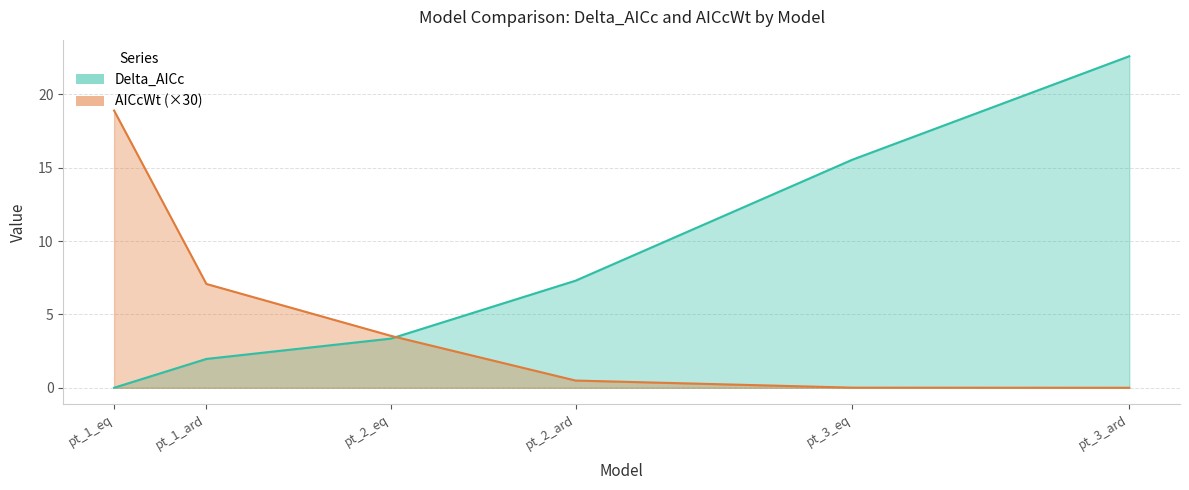

Which series changed the most between pt_1_eq and pt_3_ard?

Delta_AICc